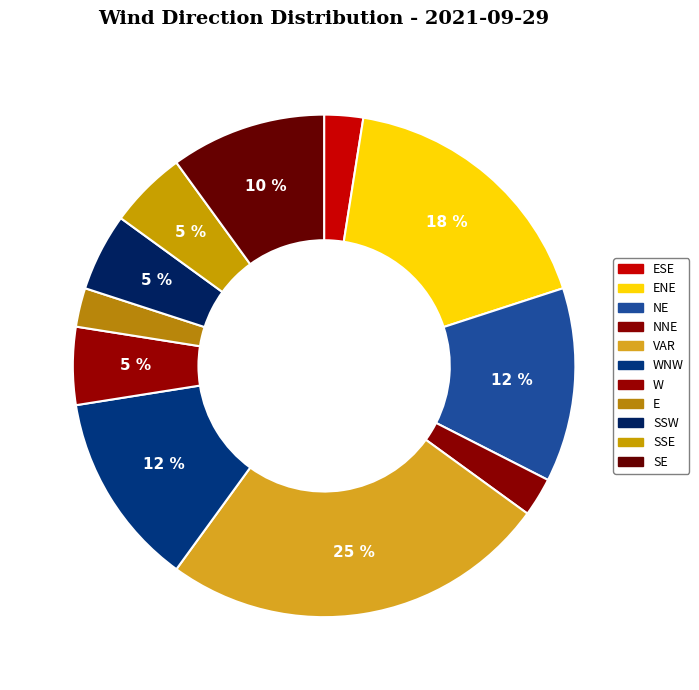

Is there any slice that represents more than half of the pie?

No